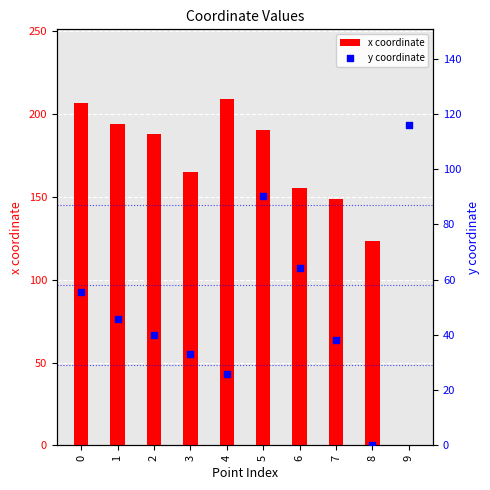

At how many categories does at least one series exceed 147?

8